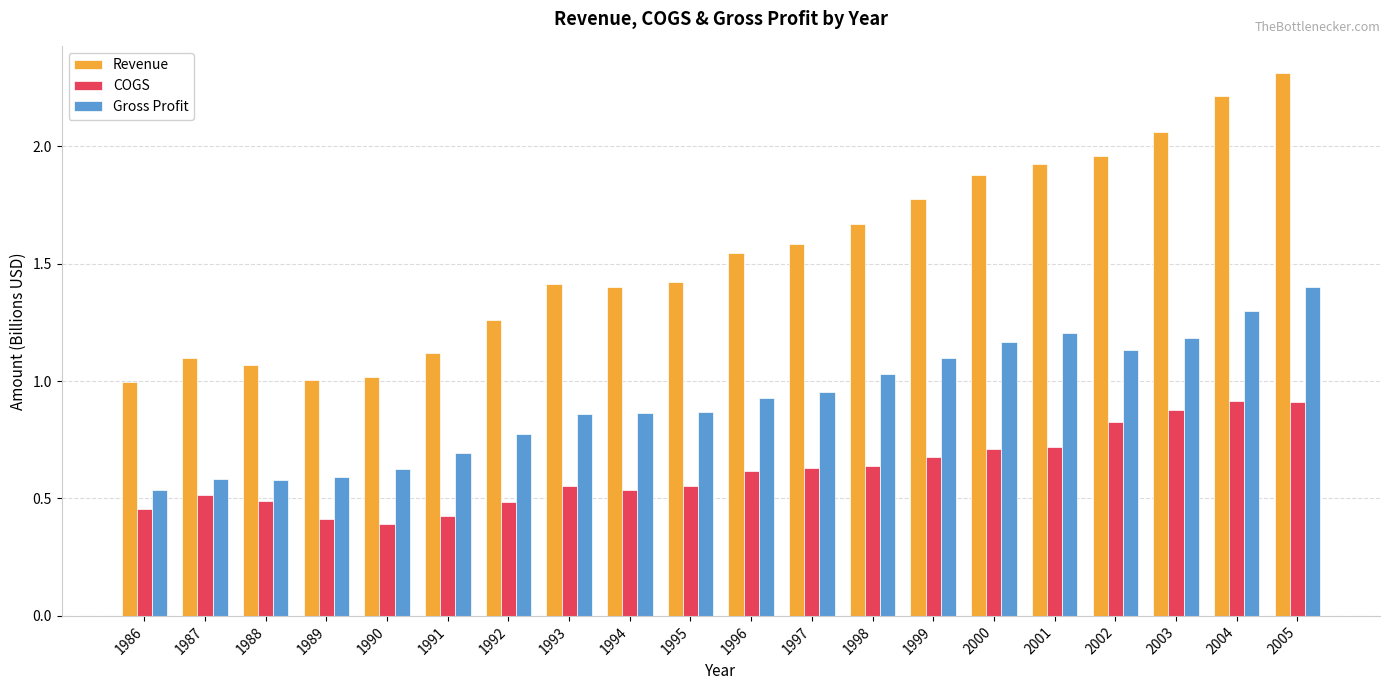

Rank the series at 1991 from lowest to highest value.

COGS, Gross Profit, Revenue